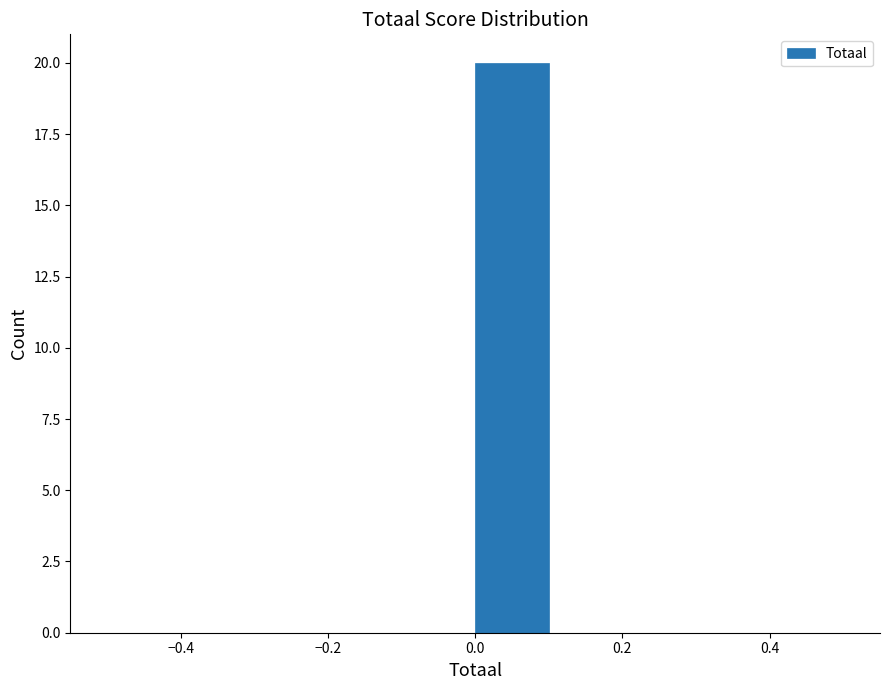

Reading left to right, list every bar in this chart as the range it spans on the x-axis followed by its height. The values are not printed on the chart, so give them approximately, as read against the axis.

-0.5 to -0.4: 0
-0.4 to -0.3: 0
-0.3 to -0.2: 0
-0.2 to -0.1: 0
-0.1 to 0.0: 0
0.0 to 0.1: 20
0.1 to 0.2: 0
0.2 to 0.3: 0
0.3 to 0.4: 0
0.4 to 0.5: 0